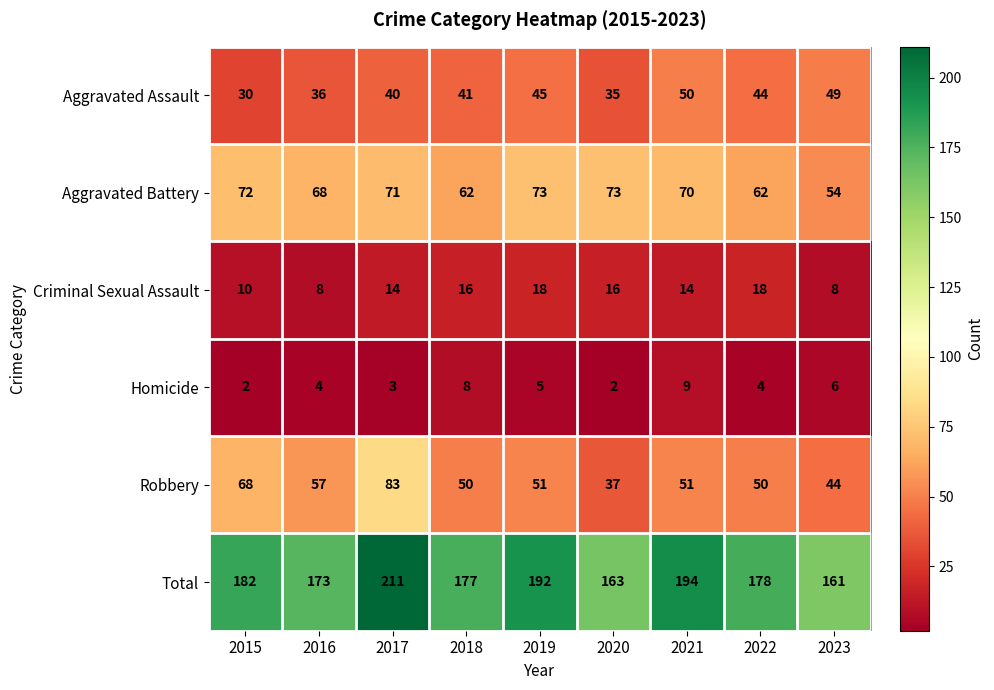

At 2018, list the series in order from smallest to largest.

Homicide, Criminal Sexual Assault, Aggravated Assault, Robbery, Aggravated Battery, Total